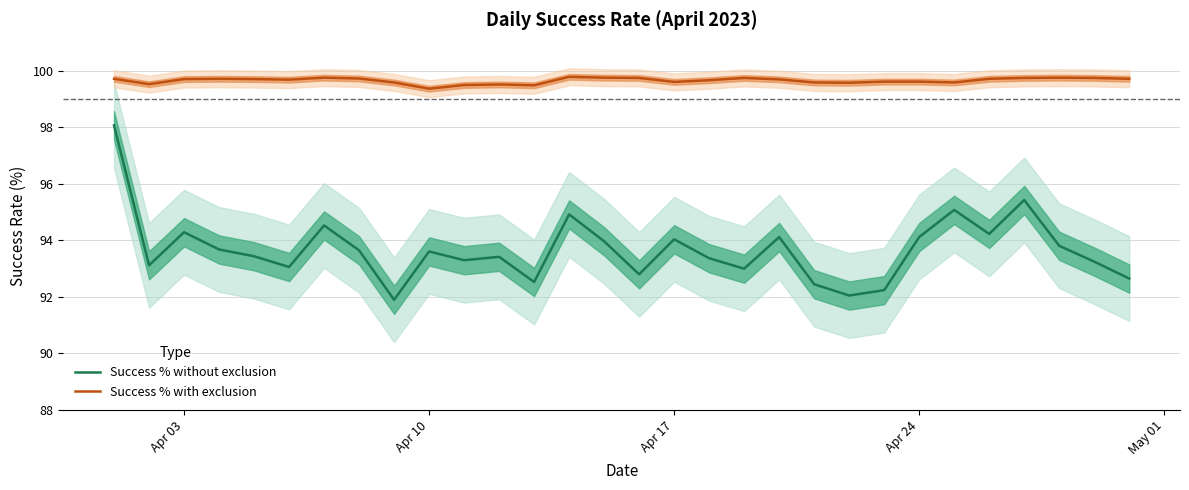

How many interior local valleys does the Success % with exclusion series have?

7